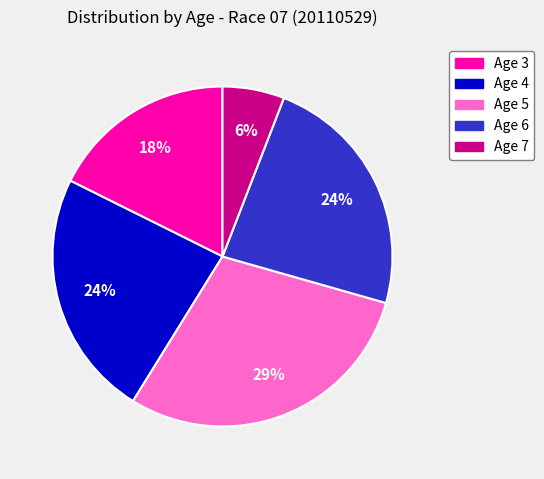

Which has a higher value, Age 7 or Age 4?

Age 4